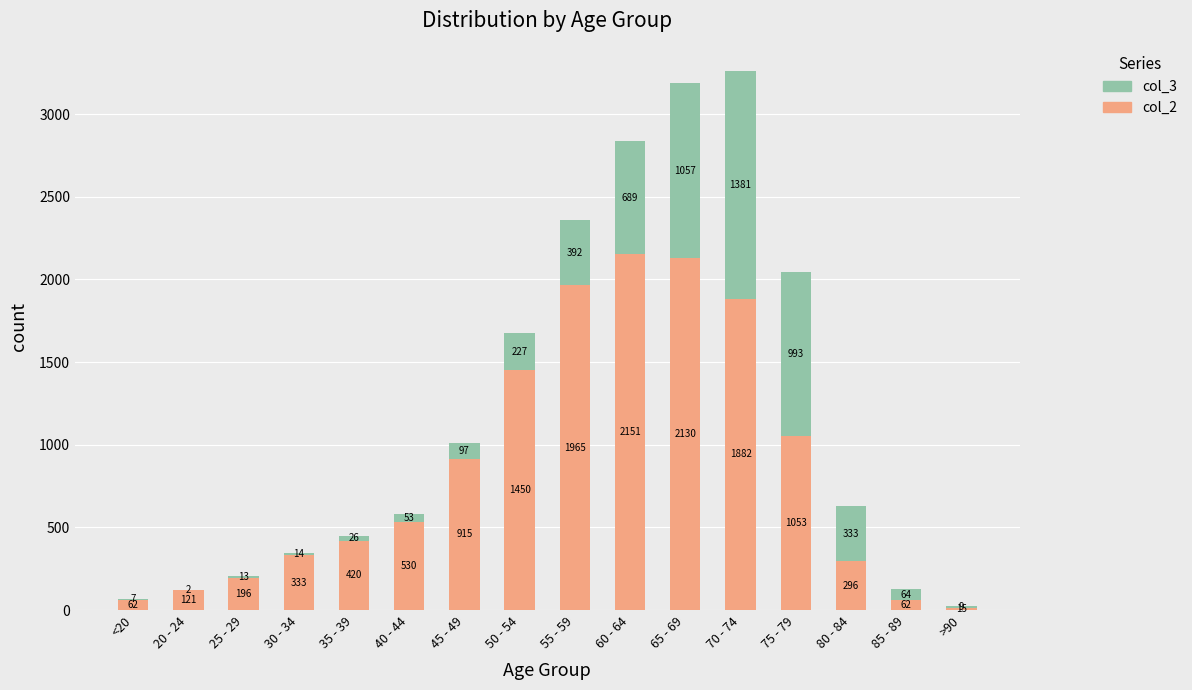

What is the sum of all col_2 values?

13581